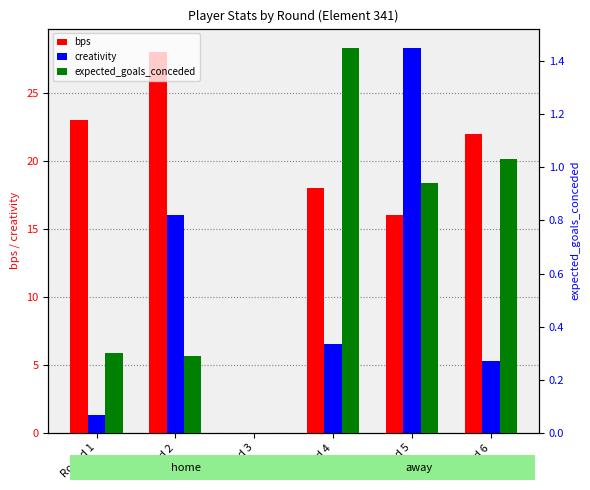

Reading left to right, what are all the values shown in this chart?

bps: 23.0	28.0	0.0	18.0	16.0	22.0
creativity: 1.3	16.0	0.0	6.5	28.3	5.3
expected_goals_conceded: 0.3	0.3	0.0	1.4	0.9	1.0